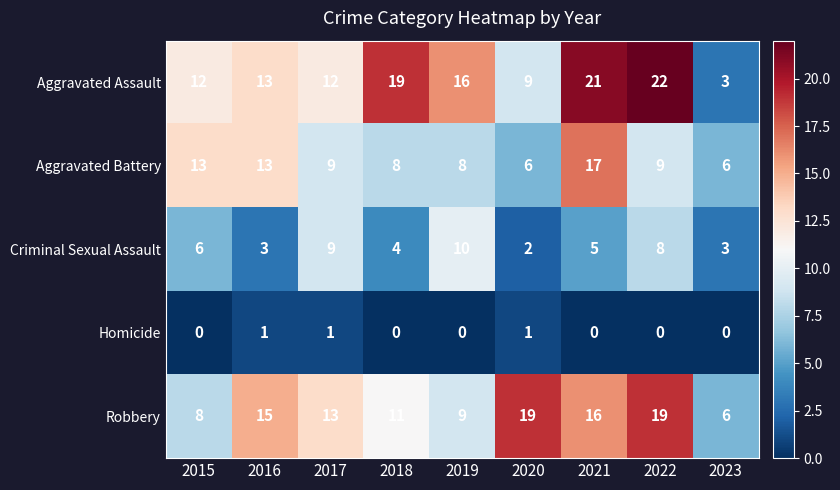

How many series are shown in this chart?

5